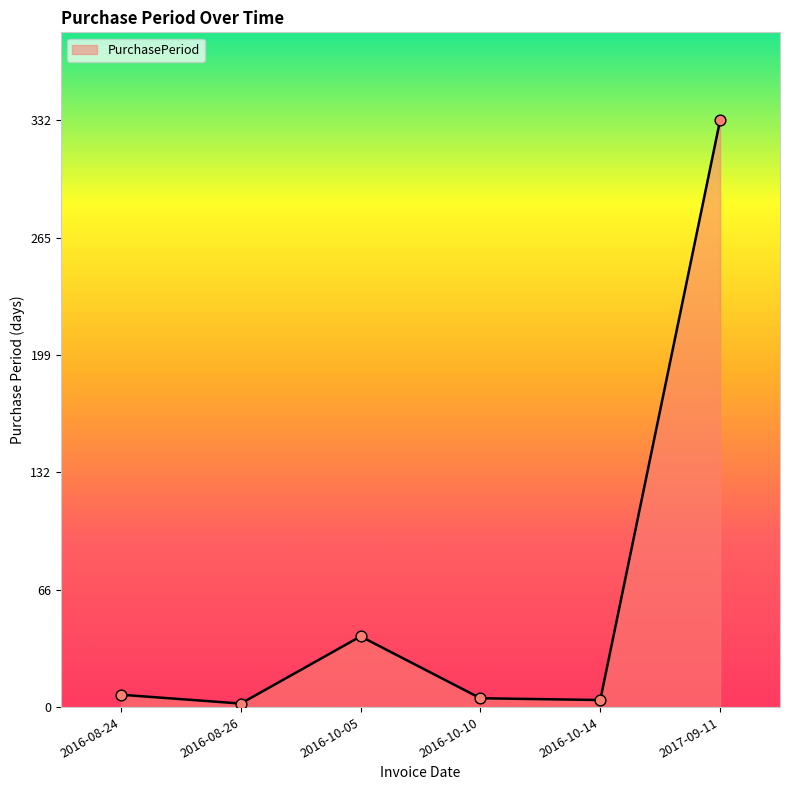

Approximately how many times larger is the value at 2017-09-11 compared to 2016-08-24?

47.4